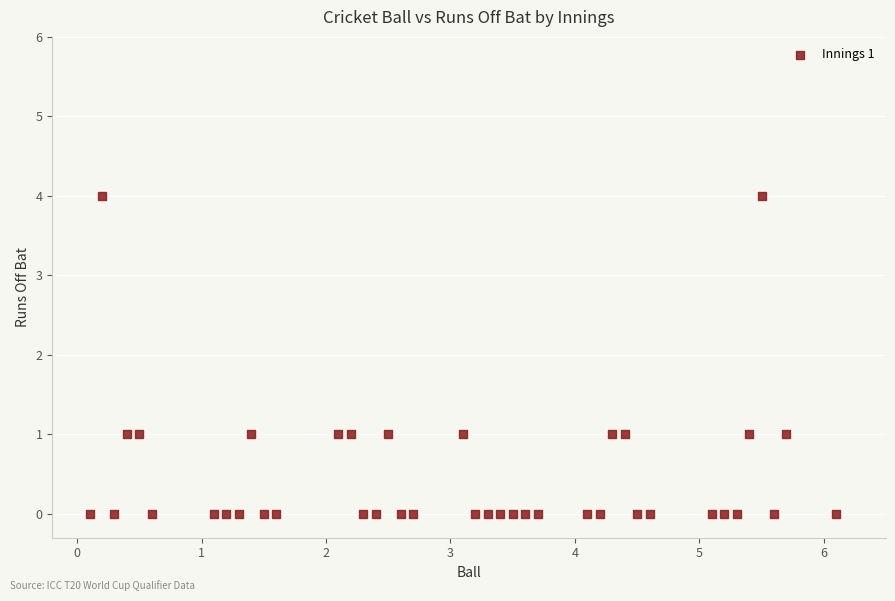

What is the range of Y values (max minus min)?

4